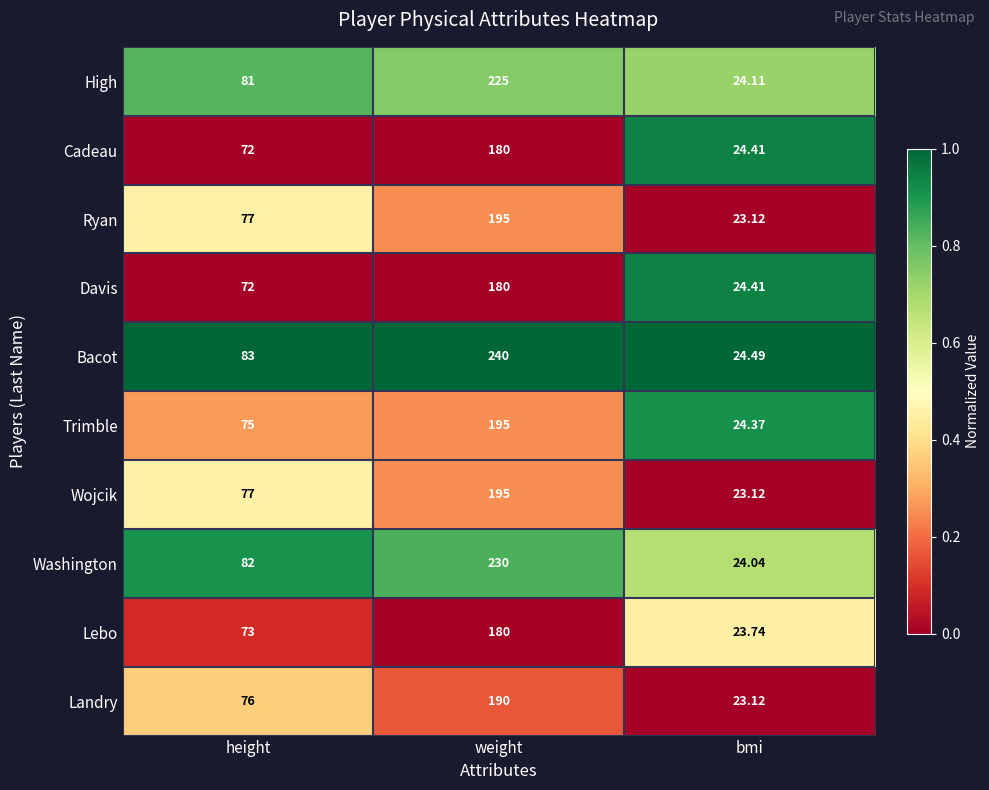

Which series changed the most between weight and bmi?

Bacot